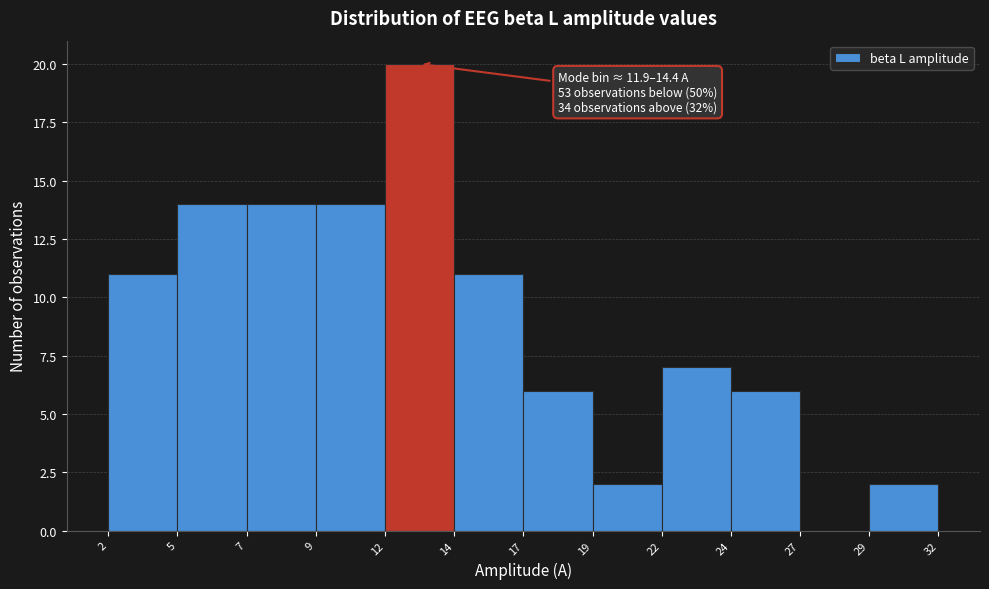

Reading left to right, transcribe all the data shown in this chart.

2=11	5=14	7=14	9=14	12=20	14=11	17=6	19=2	22=7	24=6	27=0	32=2